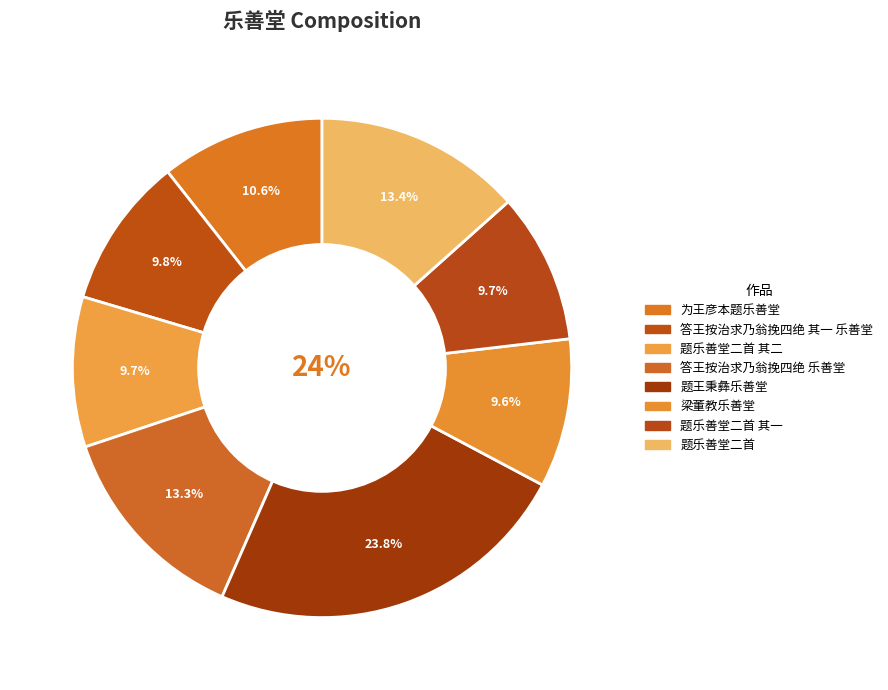

What is the largest slice in the pie chart?

题王秉彝乐善堂